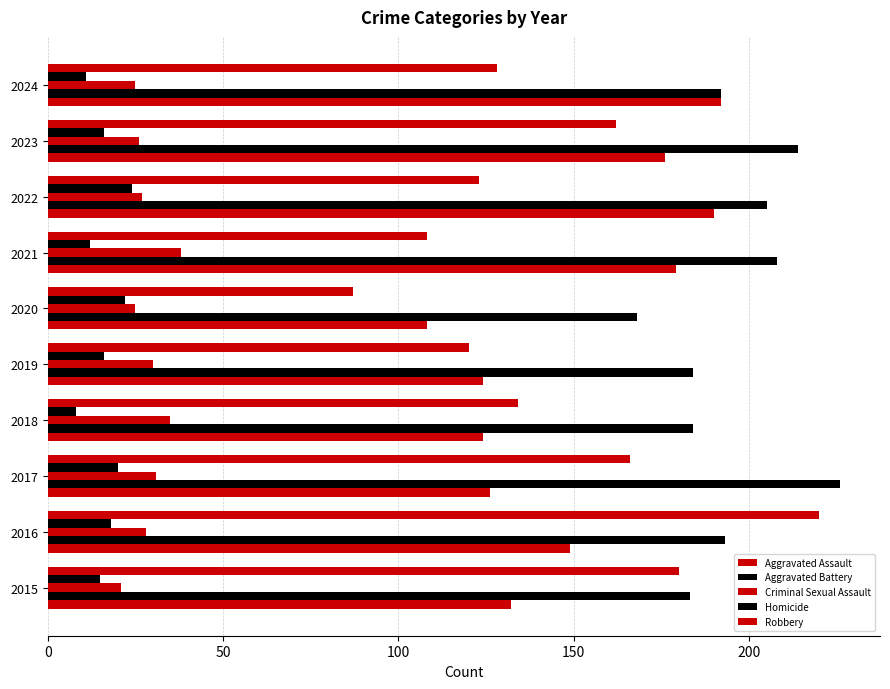

How many distinct data groups are displayed?

5